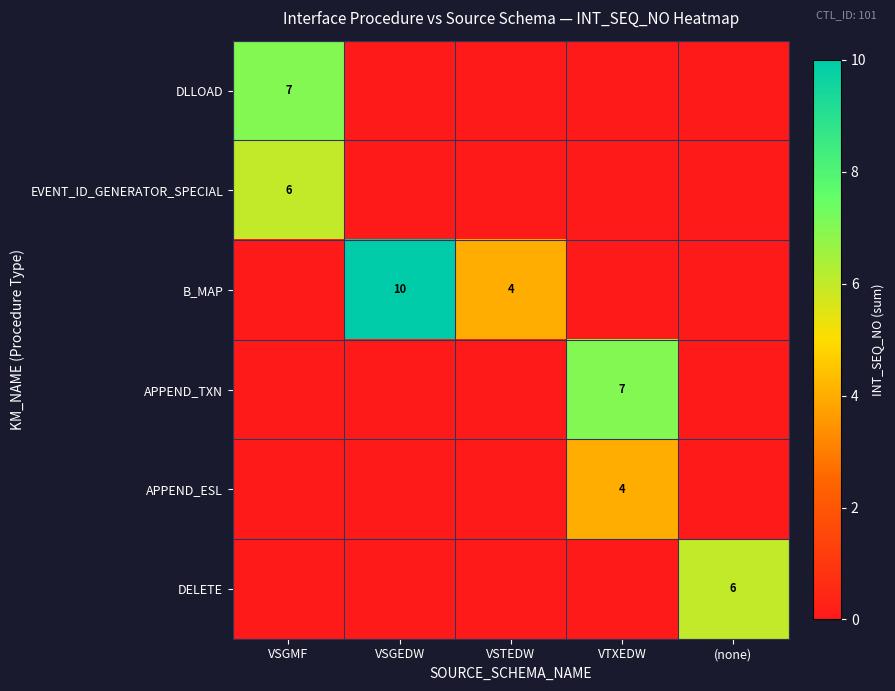

How many series are shown in this chart?

6